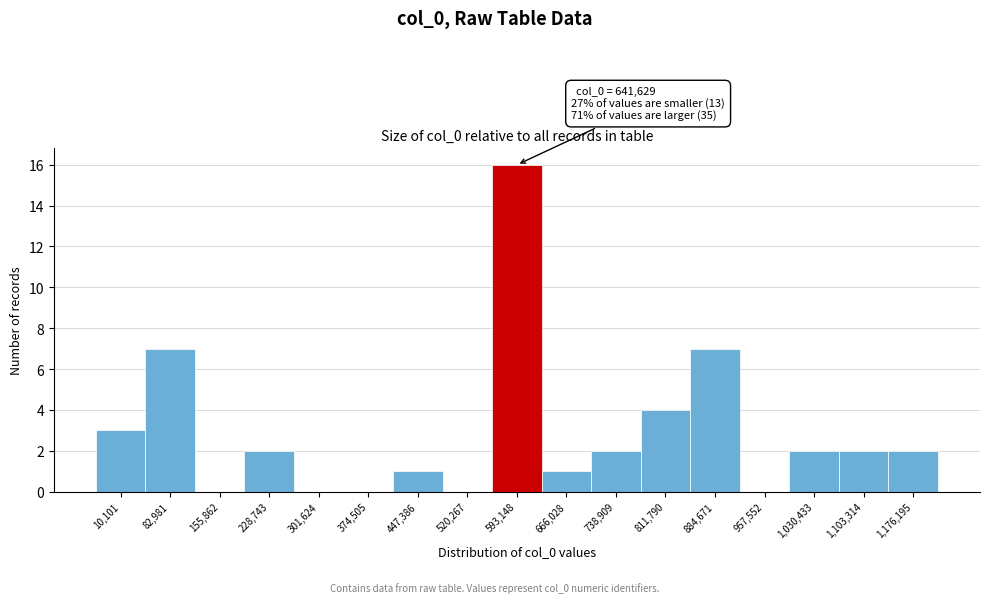

Reading left to right, extract all data points from this chart.

10,101=3	82,981=7	155,862=0	228,743=2	301,624=0	374,505=0	447,386=1	520,267=0	593,148=16	666,028=1	738,909=2	811,790=4	884,671=7	957,552=0	1,030,433=2	1,103,314=2	1,176,195=2